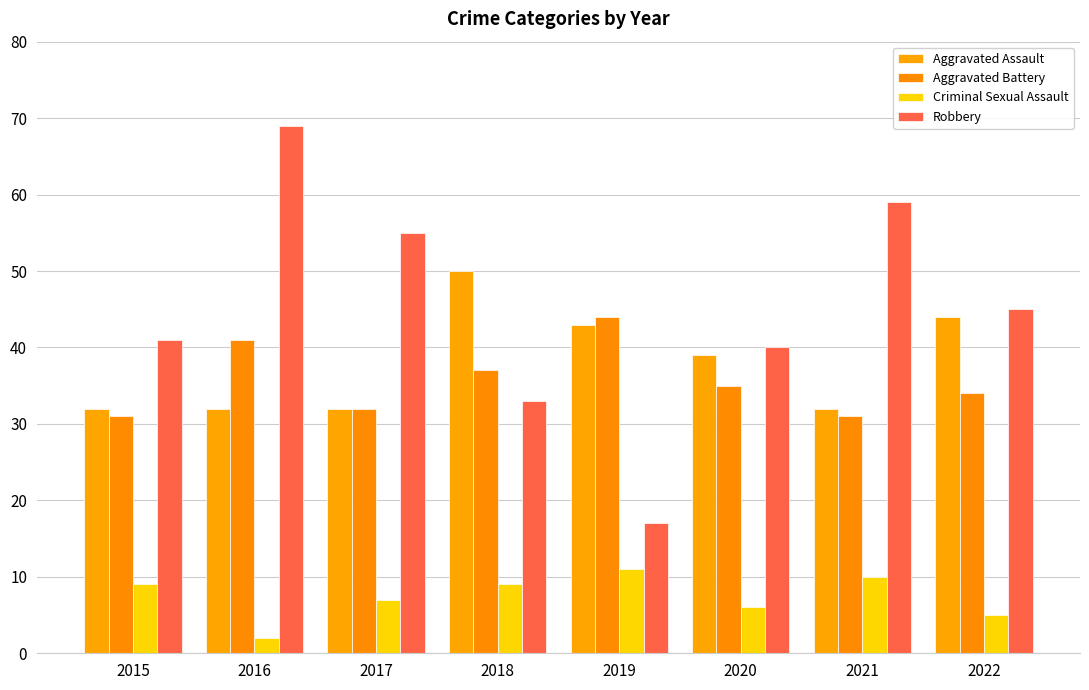

At which label is Robbery closest to 43?

2015